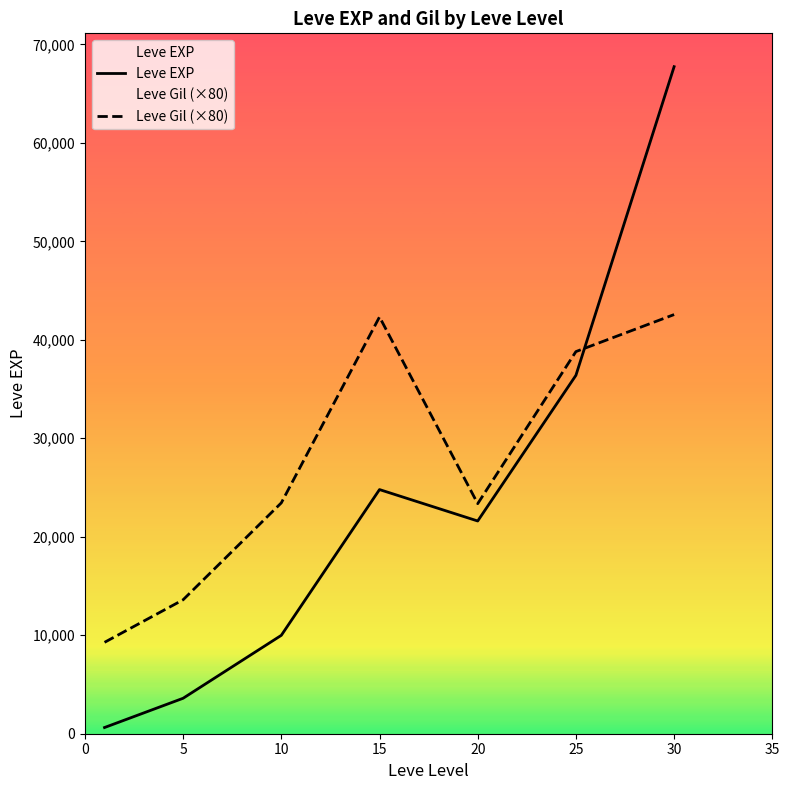

What is the difference between the highest and lowest values at 25?

2410